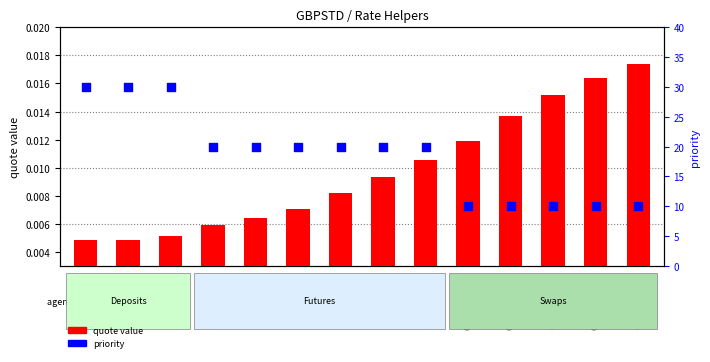

What is the total value across all series at FSSM6?

20.0